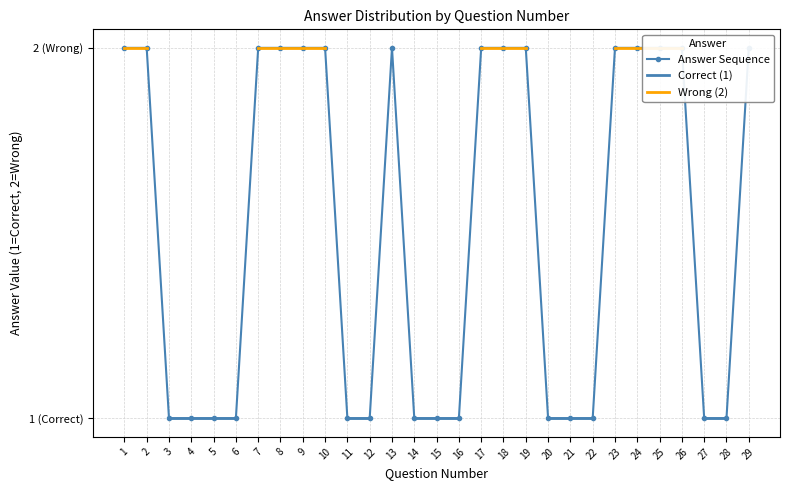

Which label corresponds to the largest value in the chart?

1